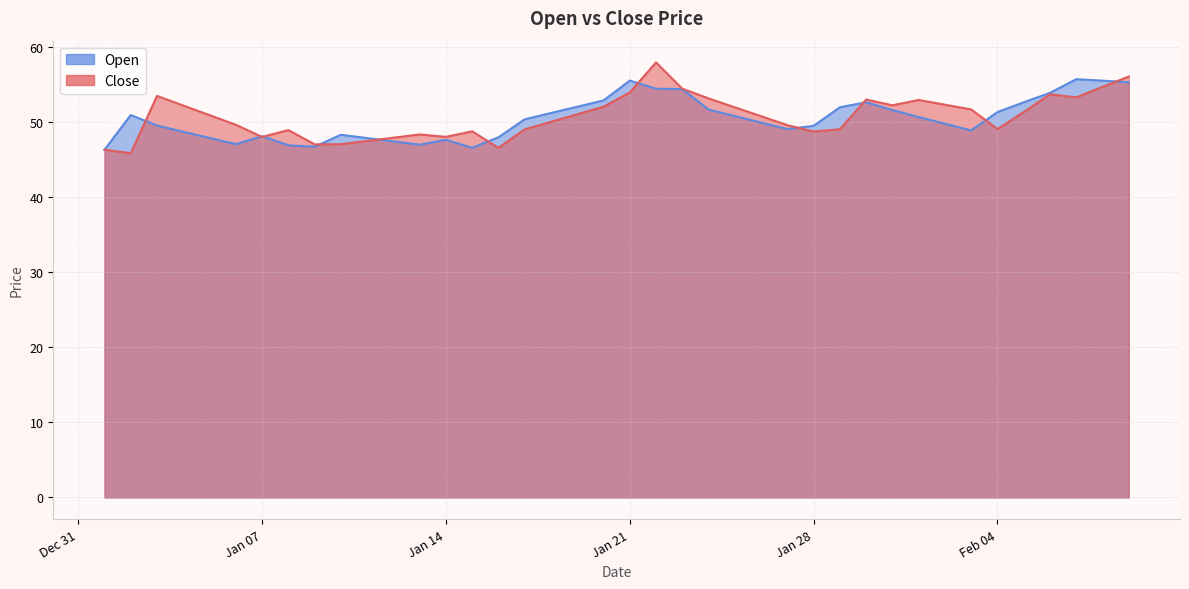

What is the difference between the maximum and minimum values in the Close series?

12.1